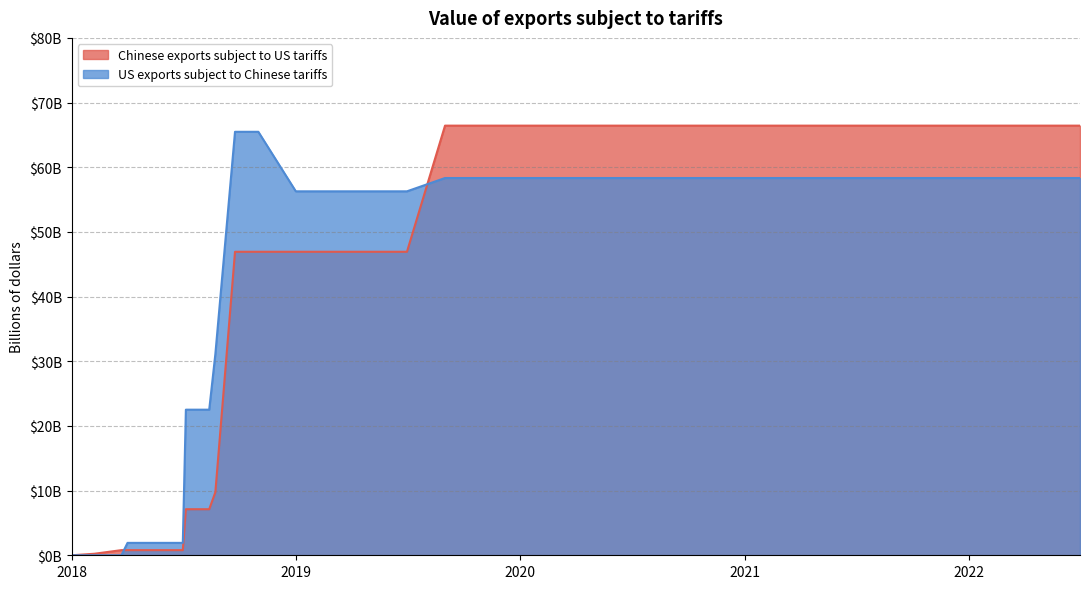

What is the value of the Chinese exports subject to US tariffs point at the 27th from the left?

66.4